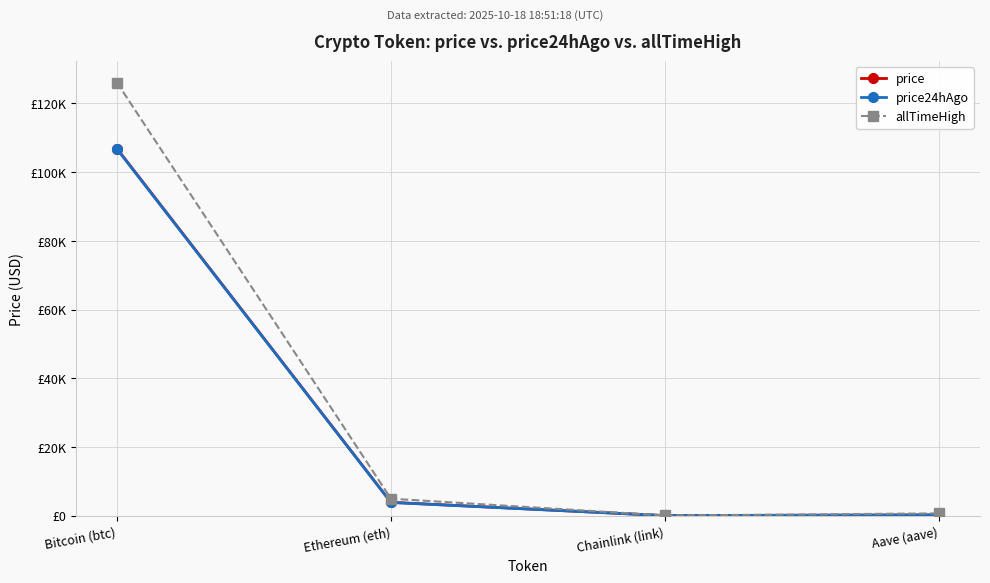

What is the spread (max minus min) of values at Chainlink (link)?

36.2